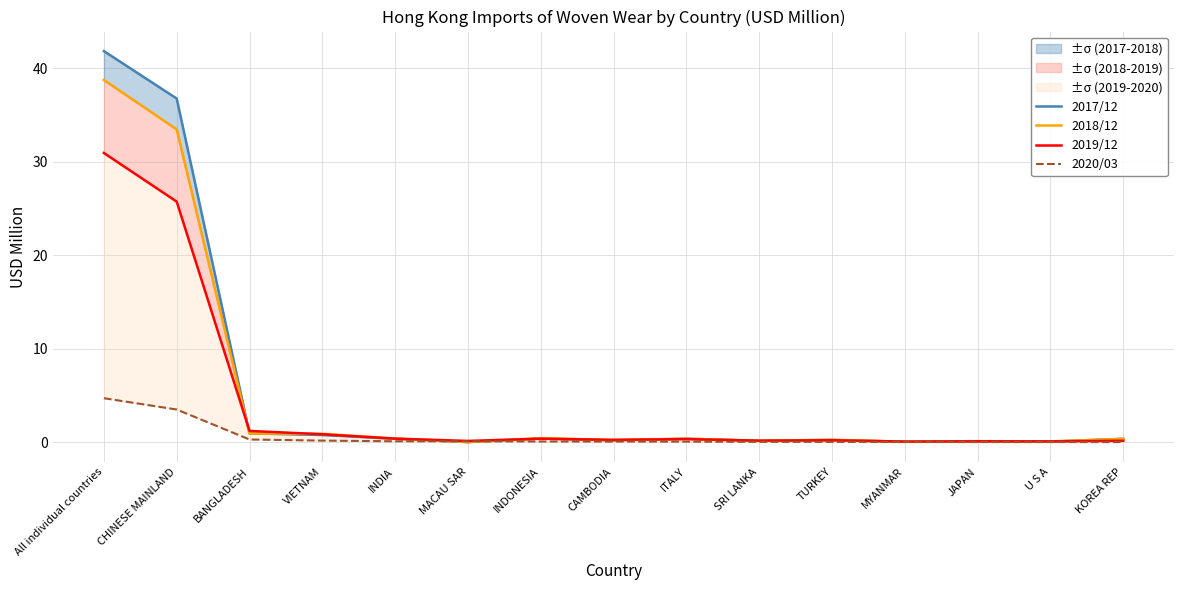

What position from the left is KOREA REP?

15